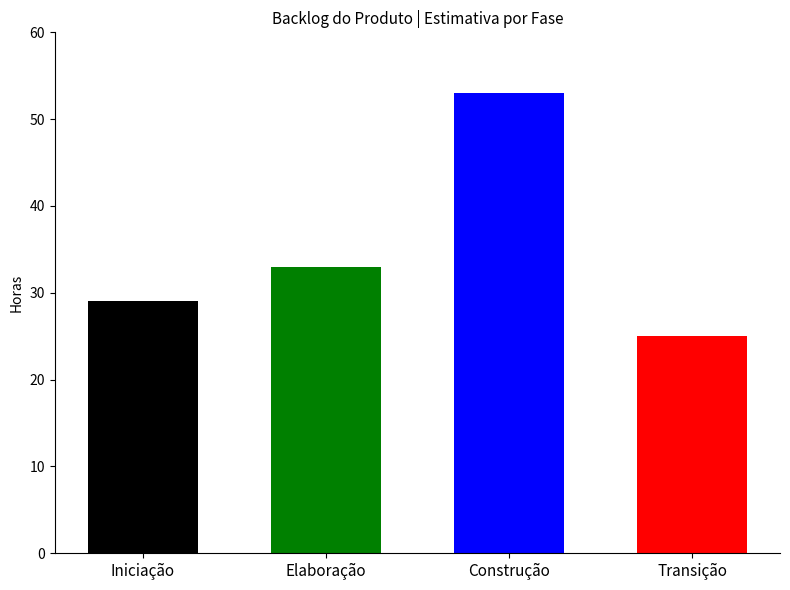

What is the sum of the values at Elaboração and Transição?

58